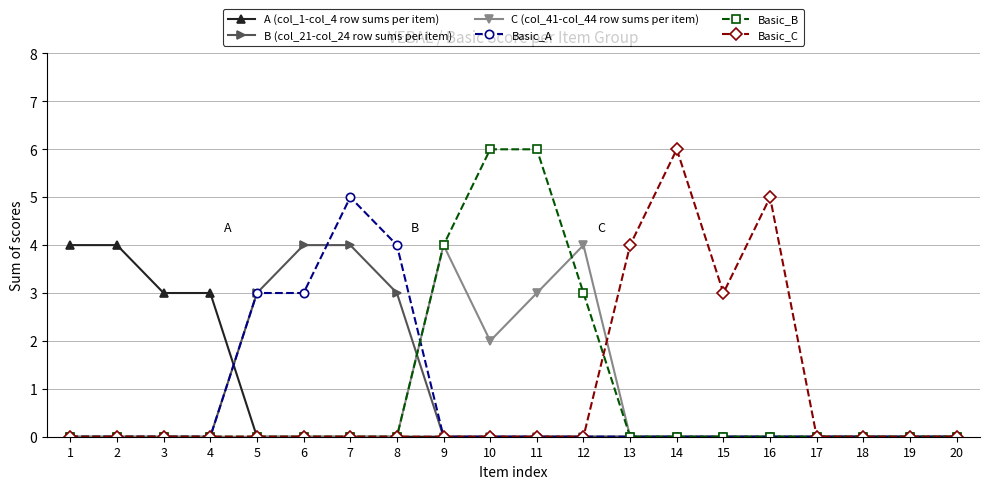

Reading left to right, extract all data points from this chart.

A (col_1-col_4 row sums per item): 1=4	2=4	3=3	4=3	5=0	6=0	7=0	8=0	9=0	10=0	11=0	12=0	13=0	14=0	15=0	16=0	17=0	18=0	19=0	20=0
B (col_21-col_24 row sums per item): 1=0	2=0	3=0	4=0	5=3	6=4	7=4	8=3	9=0	10=0	11=0	12=0	13=0	14=0	15=0	16=0	17=0	18=0	19=0	20=0
C (col_41-col_44 row sums per item): 1=0	2=0	3=0	4=0	5=0	6=0	7=0	8=0	9=4	10=2	11=3	12=4	13=0	14=0	15=0	16=0	17=0	18=0	19=0	20=0
Basic_A: 1=0	2=0	3=0	4=0	5=3	6=3	7=5	8=4	9=0	10=0	11=0	12=0	13=0	14=0	15=0	16=0	17=0	18=0	19=0	20=0
Basic_B: 1=0	2=0	3=0	4=0	5=0	6=0	7=0	8=0	9=4	10=6	11=6	12=3	13=0	14=0	15=0	16=0	17=0	18=0	19=0	20=0
Basic_C: 1=0	2=0	3=0	4=0	5=0	6=0	7=0	8=0	9=0	10=0	11=0	12=0	13=4	14=6	15=3	16=5	17=0	18=0	19=0	20=0